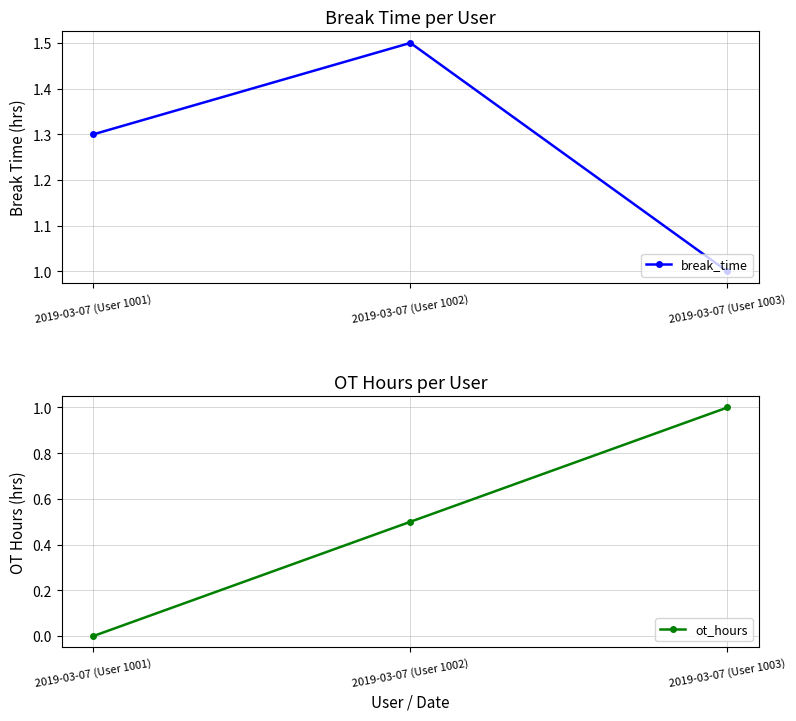

Which series has the largest total across all categories?

break_time